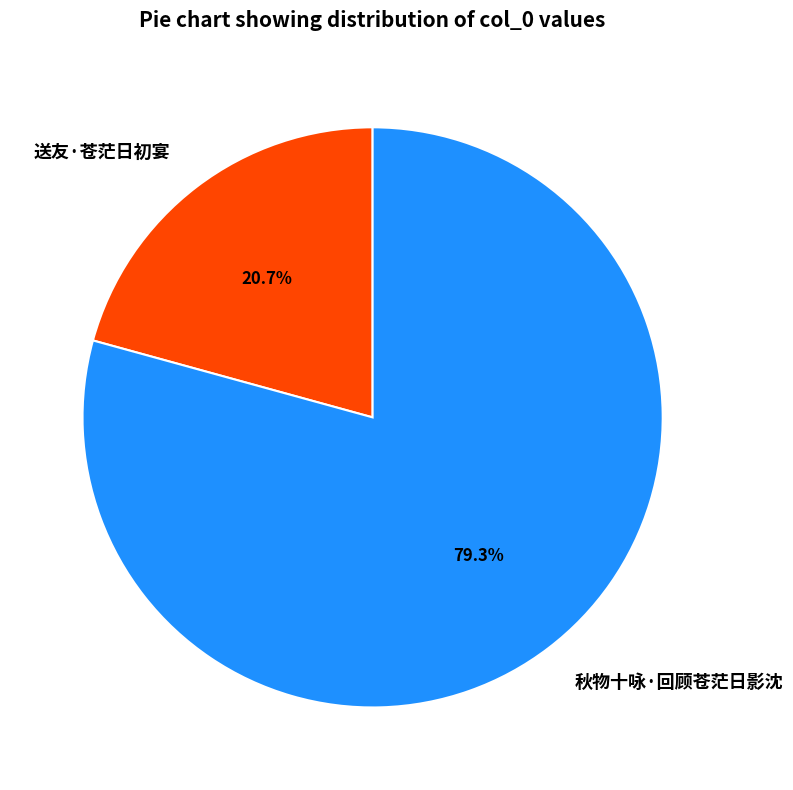

To the nearest percent, what percentage of the pie is 送友·苍茫日初宴?

21%